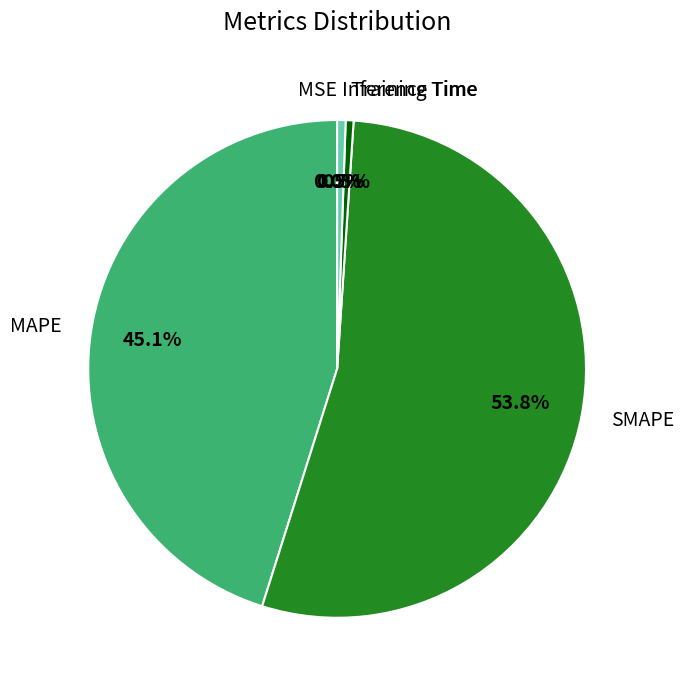

Which category has the biggest portion of the pie?

SMAPE